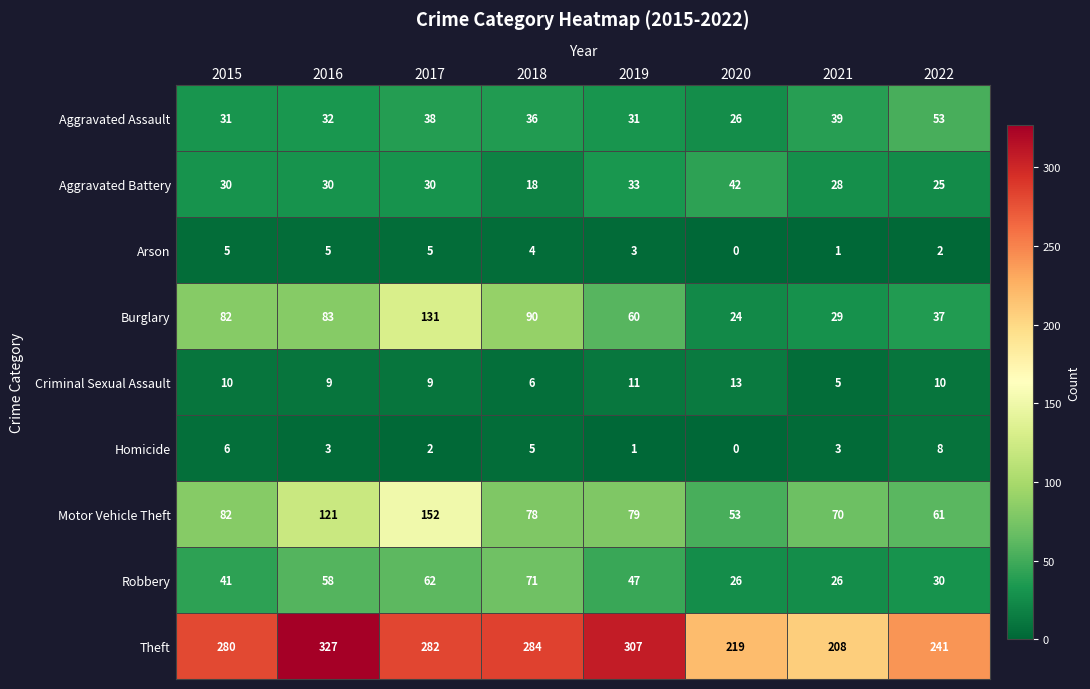

Rank the series by their maximum value, from lowest to highest.

Arson, Homicide, Criminal Sexual Assault, Aggravated Battery, Aggravated Assault, Robbery, Burglary, Motor Vehicle Theft, Theft